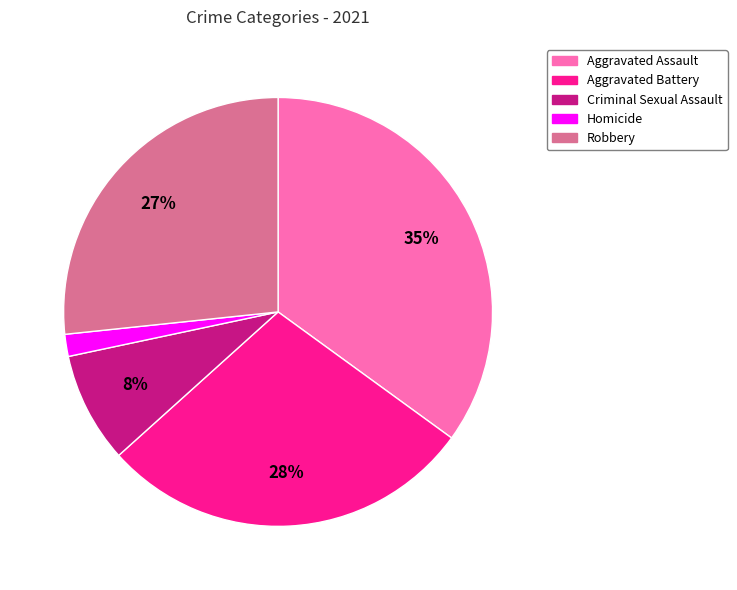

True or false: Aggravated Assault accounts for 24% of the total.

False